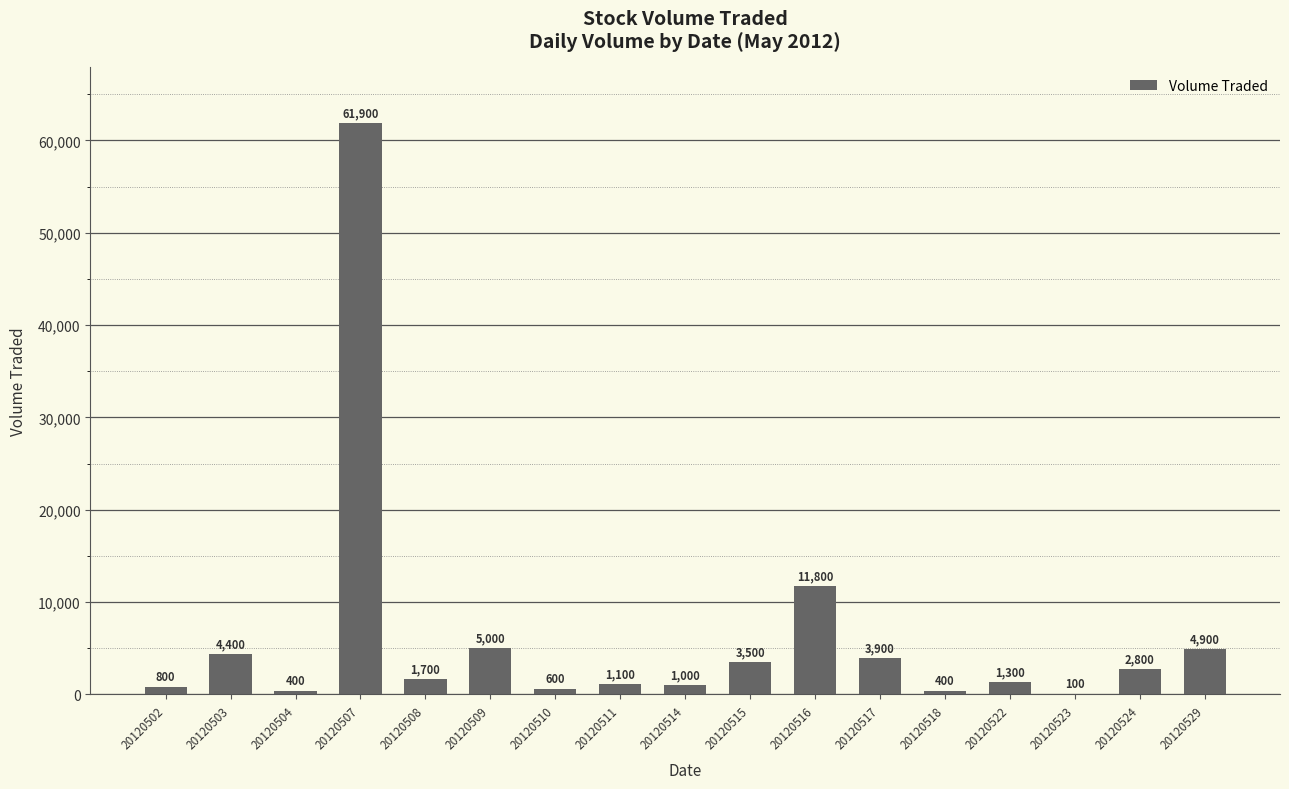

What is the difference between the values at 20120511 and 20120503?

3300